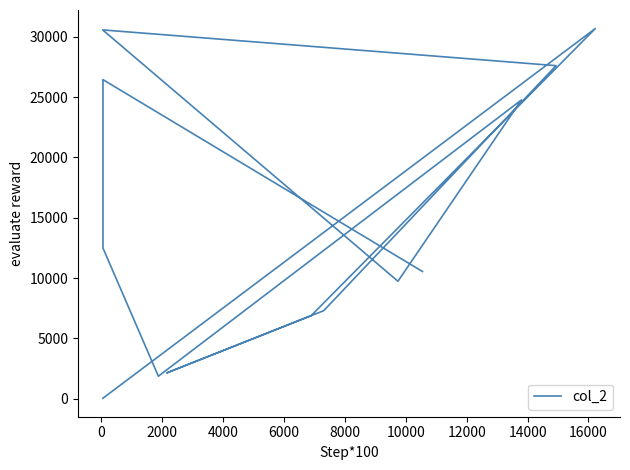

Does the chart have visible grid lines?

No